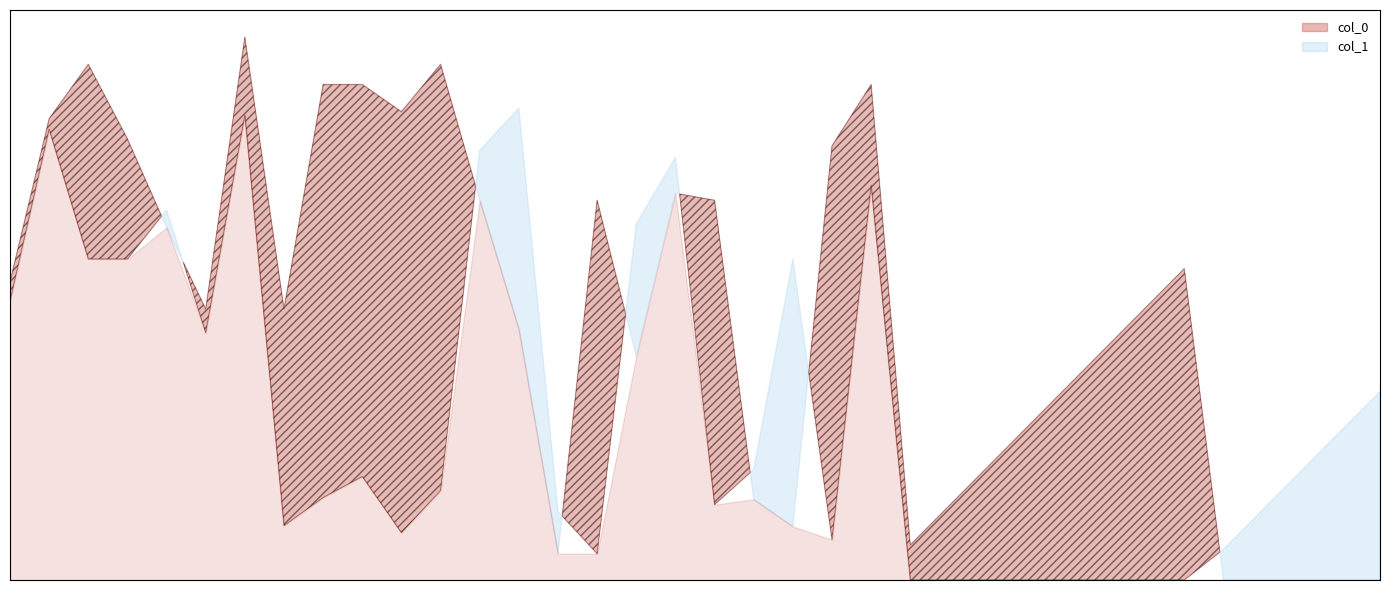

Is it true that col_0 equals 3000 at 14?

True